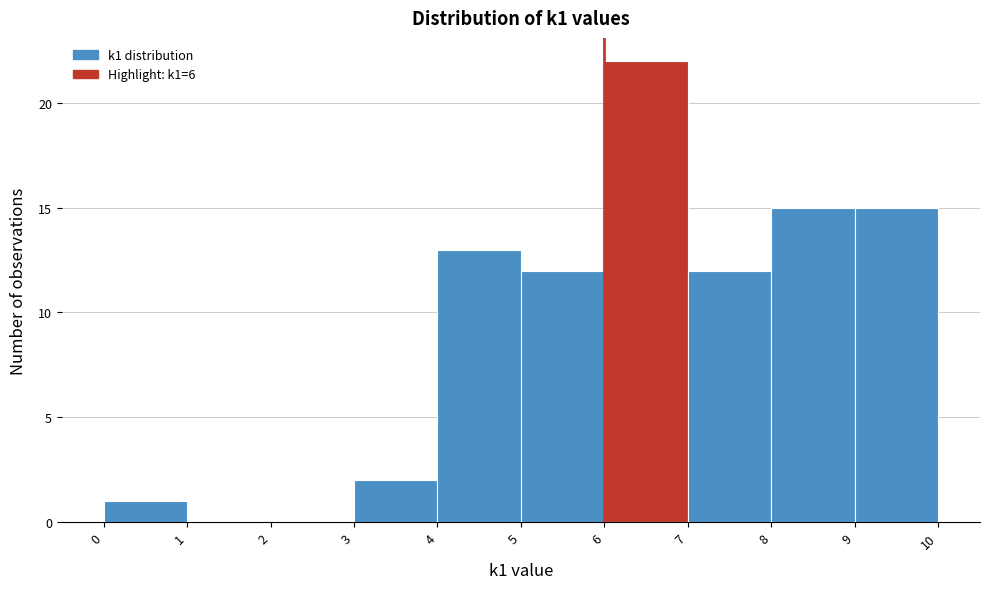

Reading left to right, transcribe this chart: for each bar, give the range it covers on the x-axis and its height. The values are not printed on the chart, so give them approximately, as read against the axis.

0 to 1: 1
1 to 2: 0
2 to 3: 0
3 to 4: 2
4 to 5: 13
5 to 6: 12
6 to 7: 22
7 to 8: 12
8 to 9: 15
9 to 10: 15